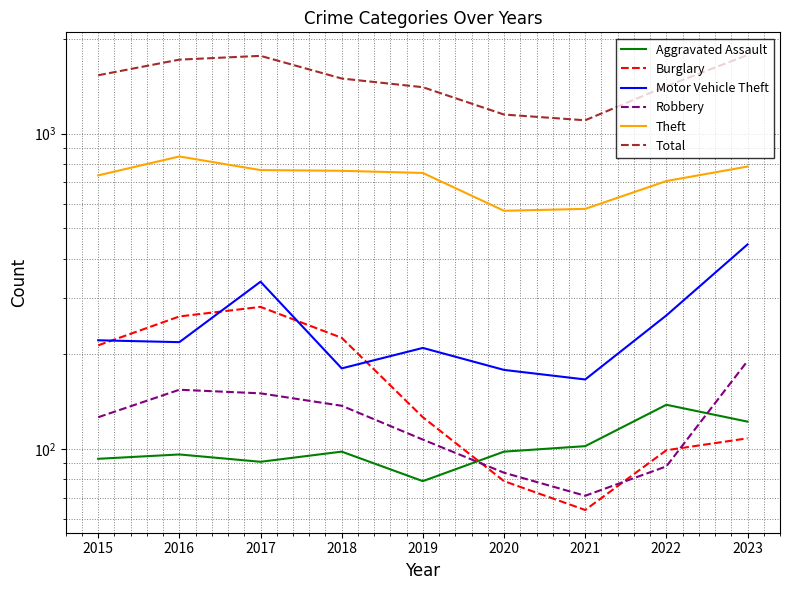

Reading left to right, list all the values displayed in this chart.

Aggravated Assault: 2015=93	2016=96	2017=91	2018=98	2019=79	2020=98	2021=102	2022=138	2023=122
Burglary: 2015=213	2016=263	2017=282	2018=225	2019=126	2020=79	2021=64	2022=99	2023=108
Motor Vehicle Theft: 2015=221	2016=218	2017=339	2018=180	2019=209	2020=178	2021=166	2022=265	2023=445
Robbery: 2015=126	2016=154	2017=150	2018=137	2019=107	2020=84	2021=71	2022=88	2023=190
Theft: 2015=737	2016=846	2017=766	2018=762	2019=750	2020=569	2021=577	2022=707	2023=786
Total: 2015=1531	2016=1716	2017=1764	2018=1495	2019=1403	2020=1149	2021=1102	2022=1414	2023=1774